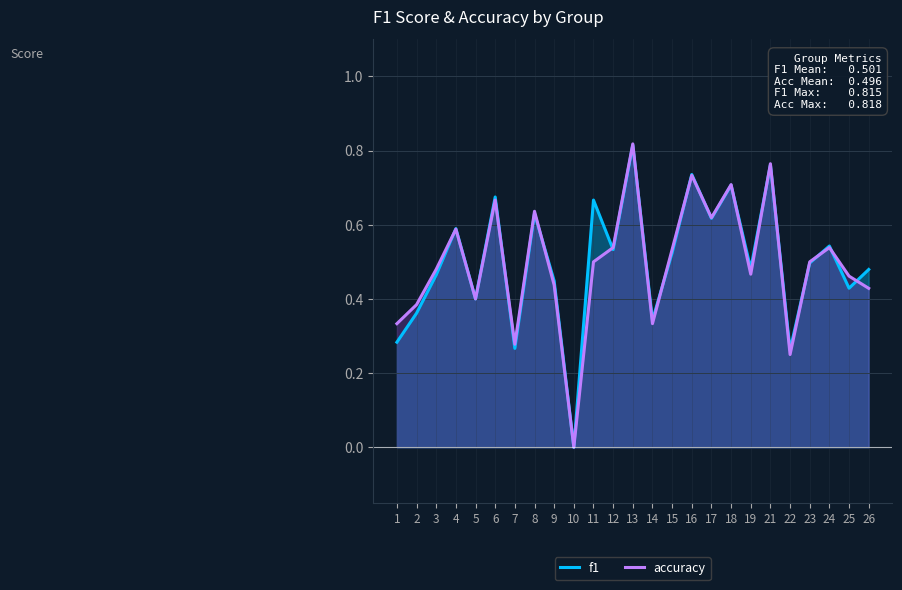

How many lines are shown in the chart?

2